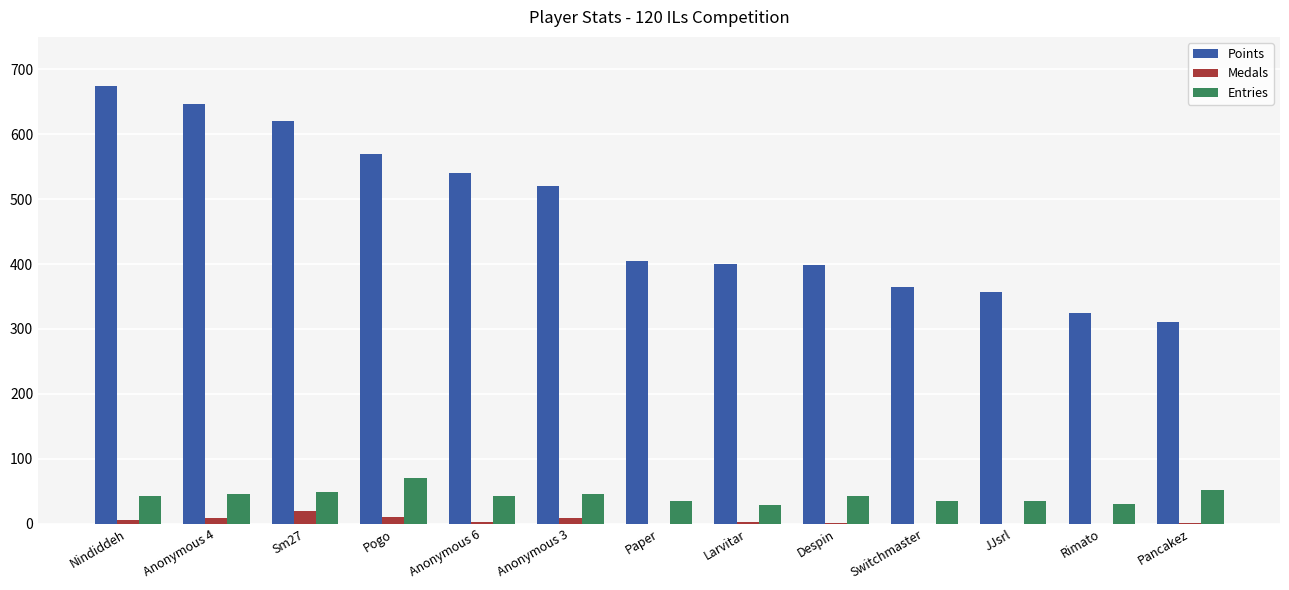

At which label does Points reach its peak?

Nindiddeh